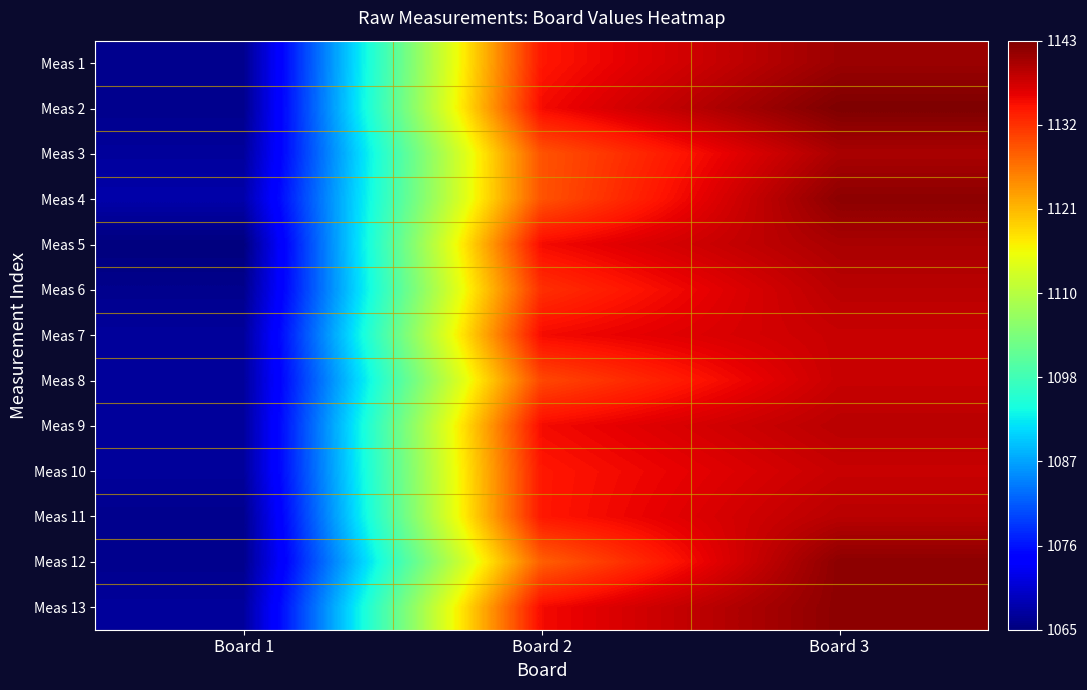

What is the difference between the highest and lowest values at Board 3?

5